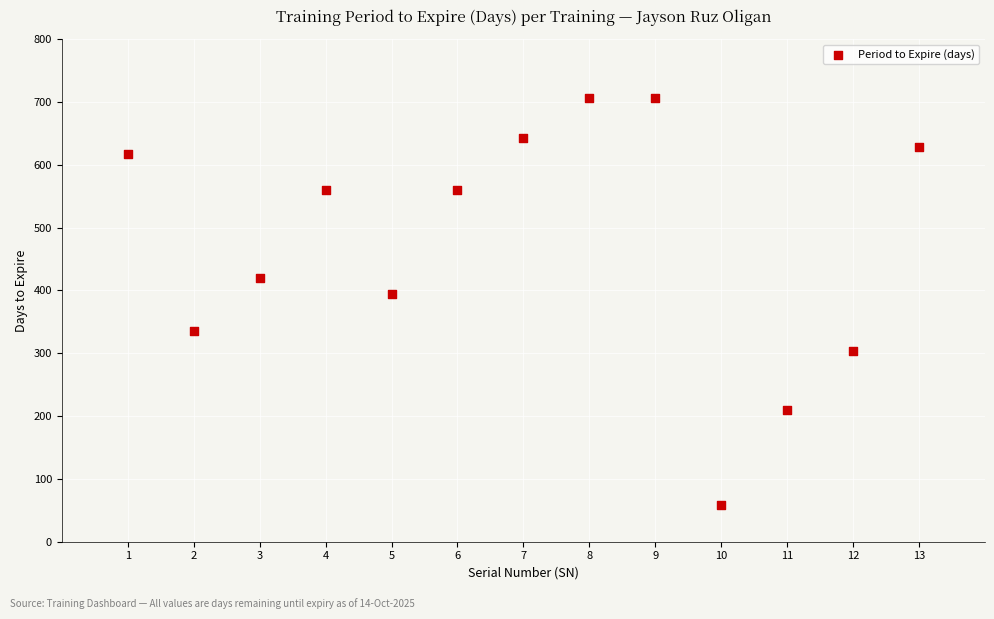

What Y value in the scatter plot is closest to 382?

395